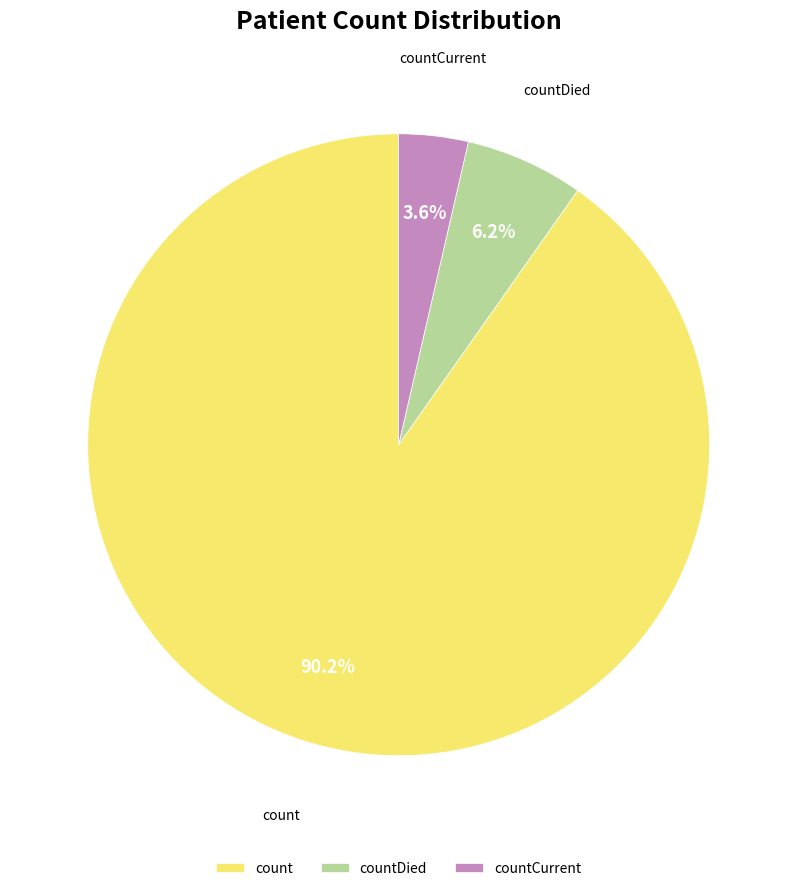

Is there a majority slice in this chart?

Yes